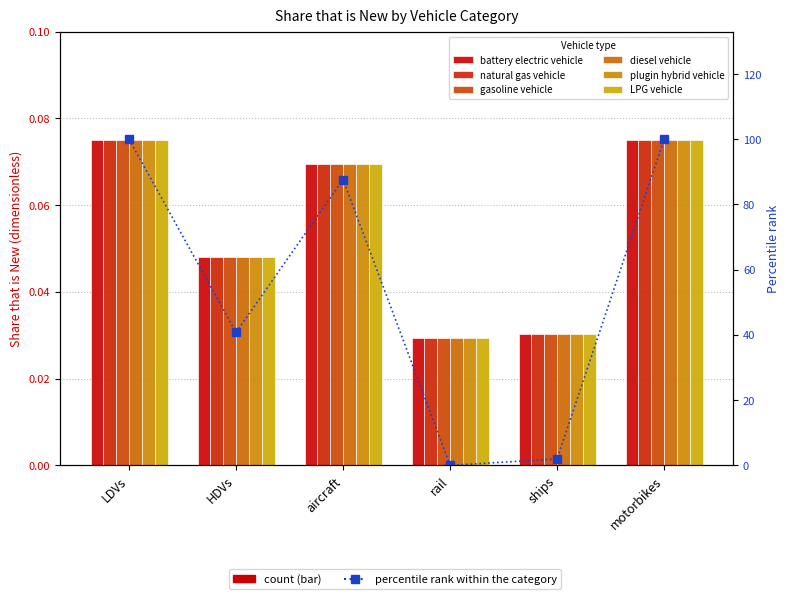

What is the value of the battery electric vehicle bar at the 6th from the left?

0.1